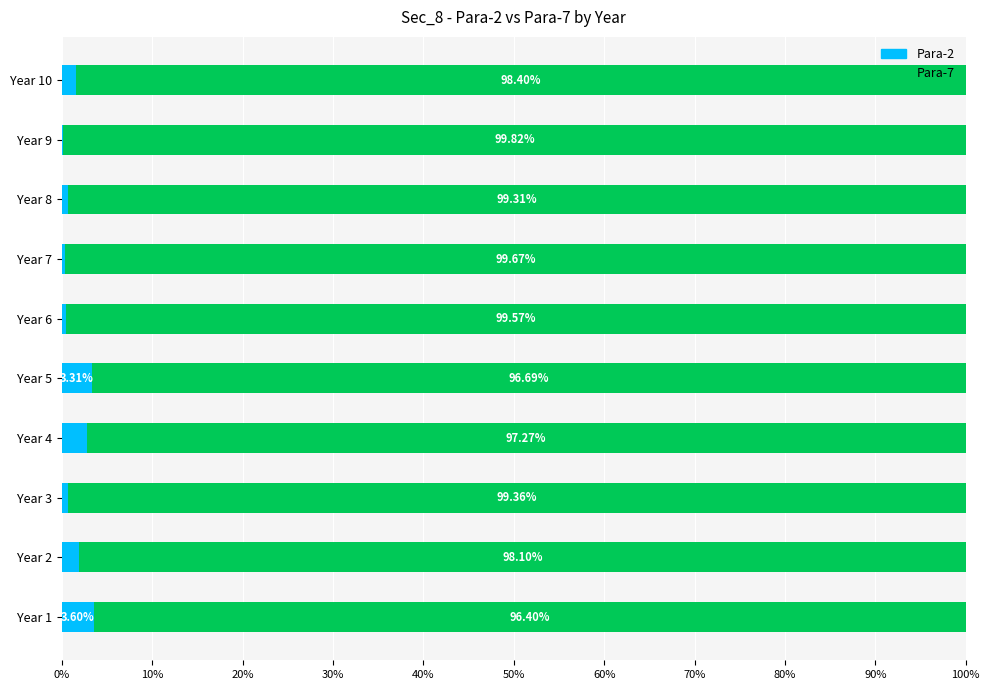

What is the total value across all series at Year 1?

100.0